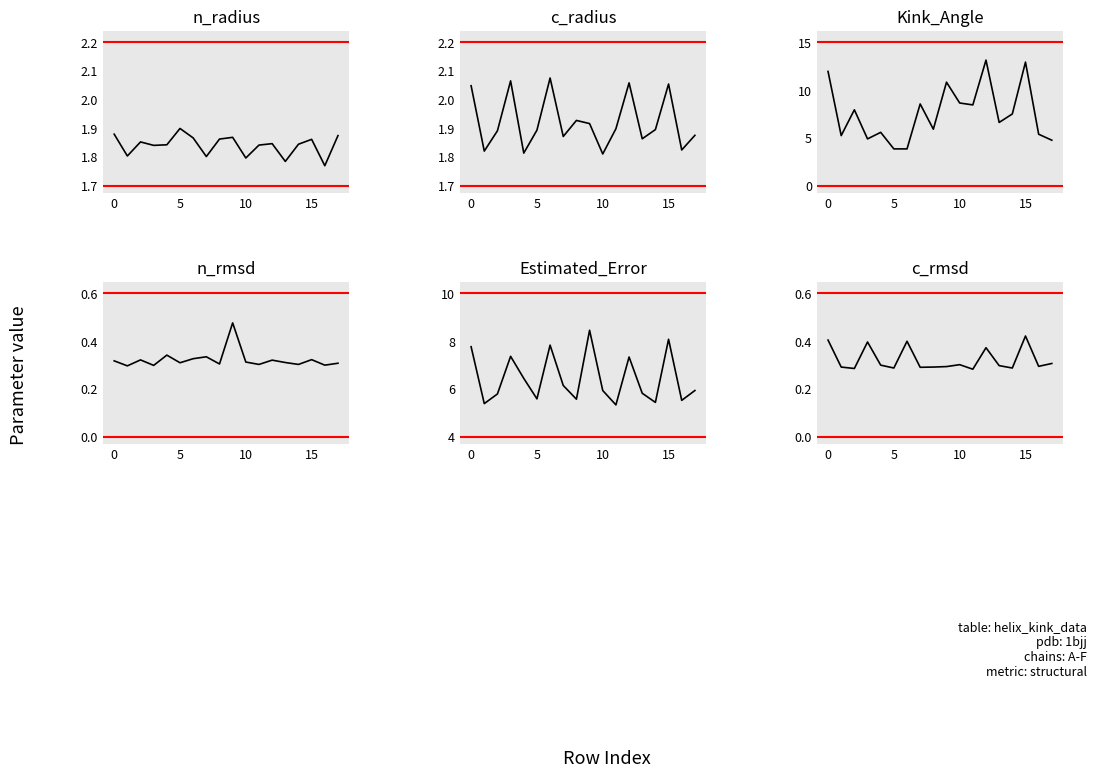

The value of c_rmsd at 7 is 0.3. True or false?

True